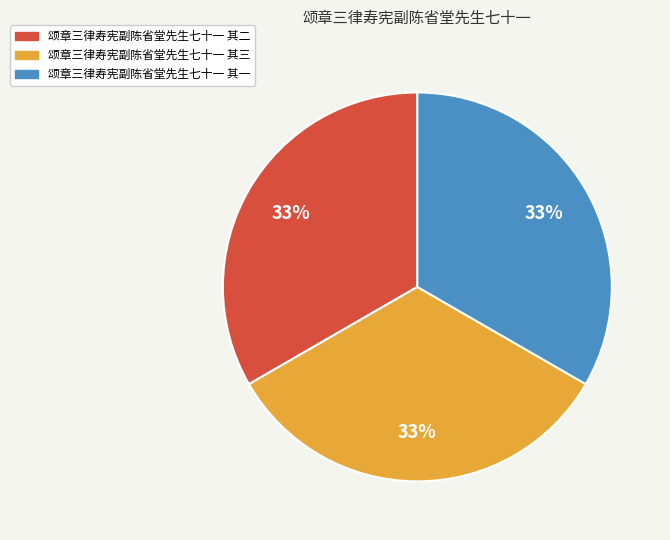

Is there a majority slice in this chart?

No